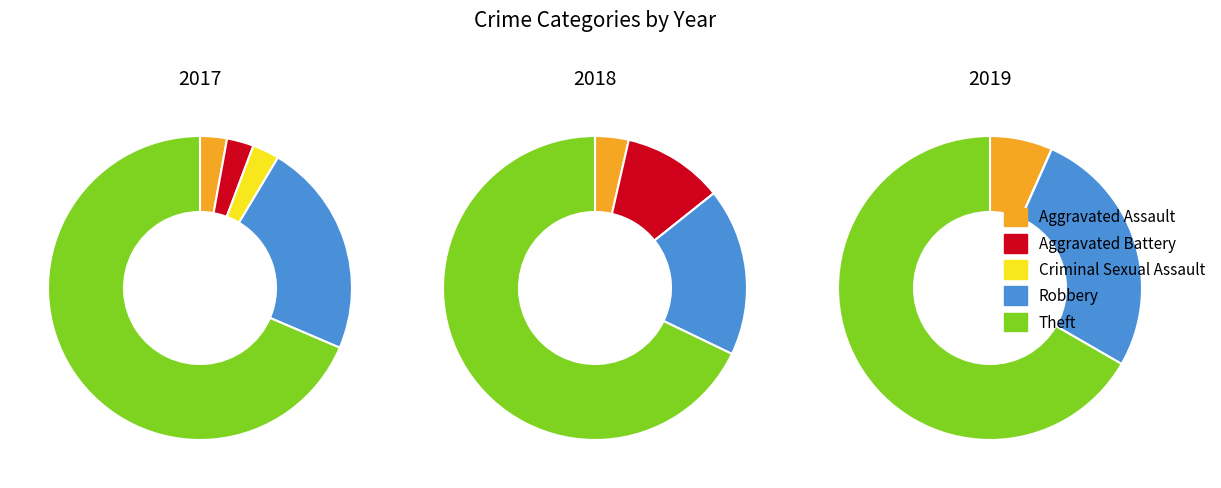

What percentage is NOT represented by Theft?

31.4%